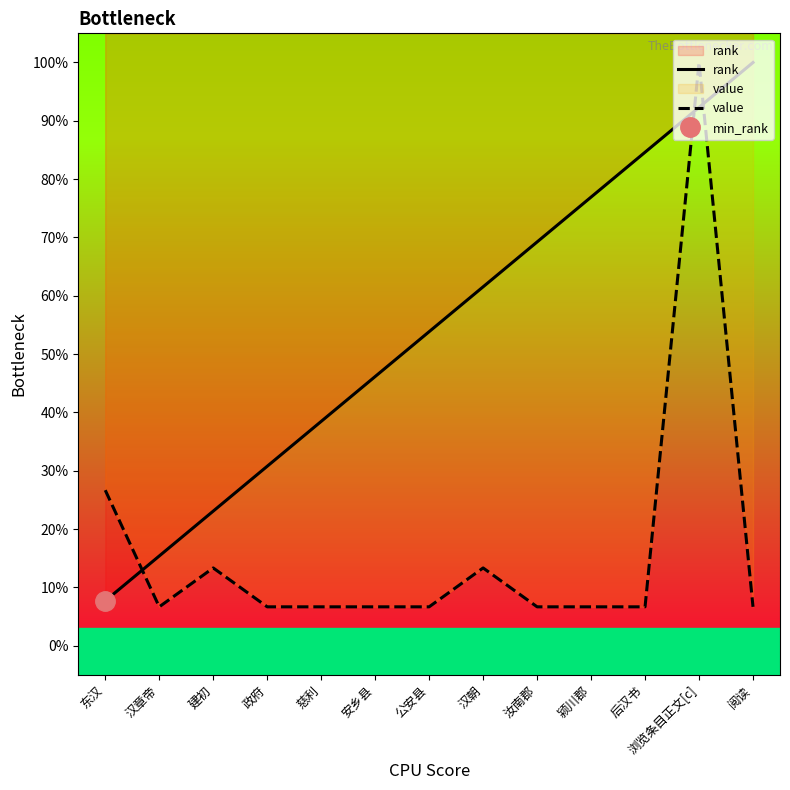

Count the number of data series in this chart.

2